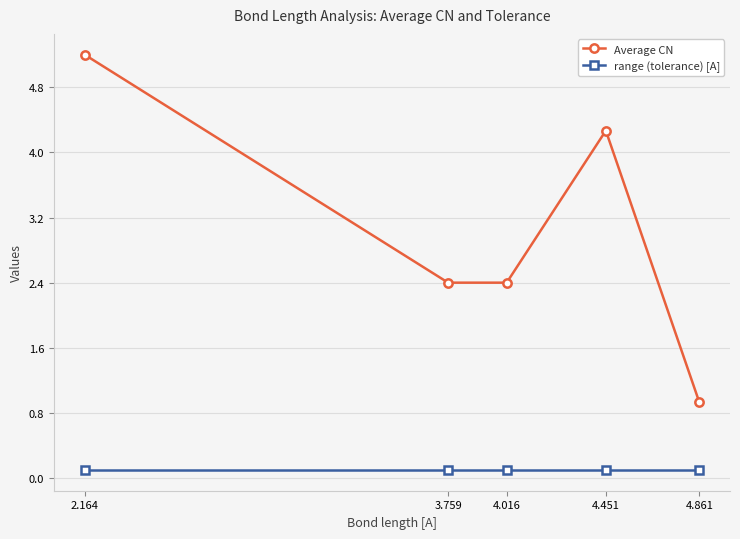

At which label does Average CN reach its peak?

2.164